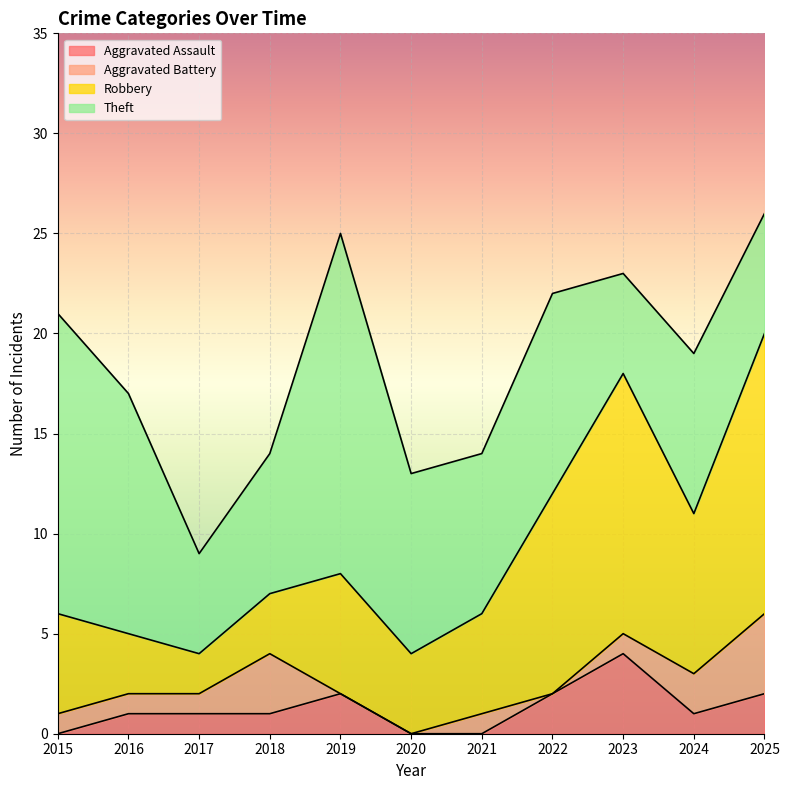

Reading left to right, list all the values displayed in this chart.

Aggravated Assault: 2015=0	2016=1	2017=1	2018=1	2019=2	2020=0	2021=0	2022=2	2023=4	2024=1	2025=2
Aggravated Battery: 2015=1	2016=1	2017=1	2018=3	2019=0	2020=0	2021=1	2022=0	2023=1	2024=2	2025=4
Robbery: 2015=5	2016=3	2017=2	2018=3	2019=6	2020=4	2021=5	2022=10	2023=13	2024=8	2025=14
Theft: 2015=15	2016=12	2017=5	2018=7	2019=17	2020=9	2021=8	2022=10	2023=5	2024=8	2025=6